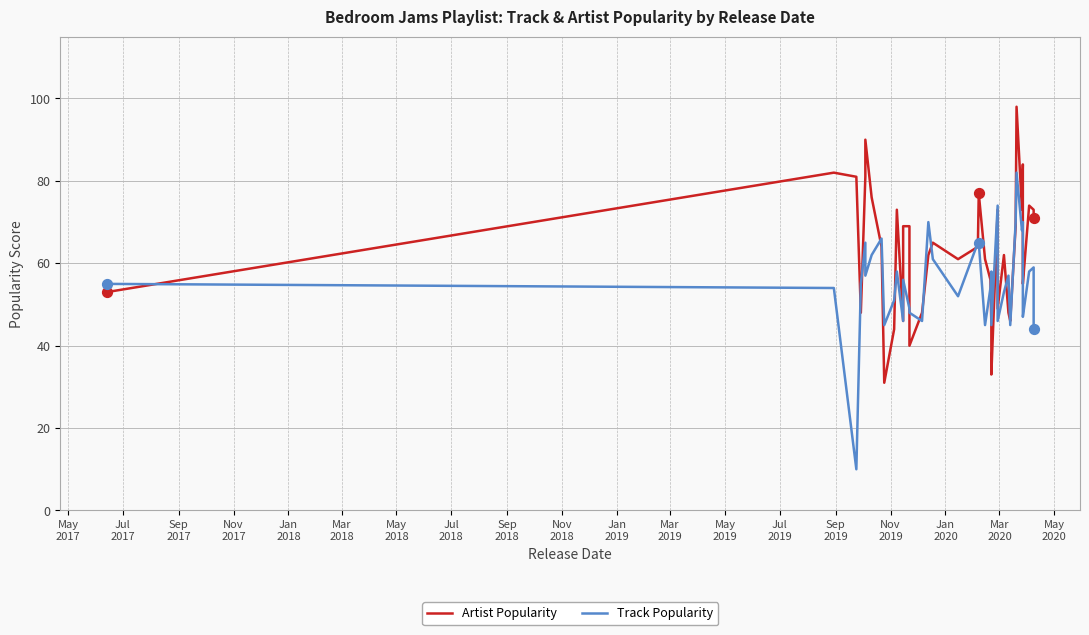

Which series contains the highest Y value?

Artist Popularity